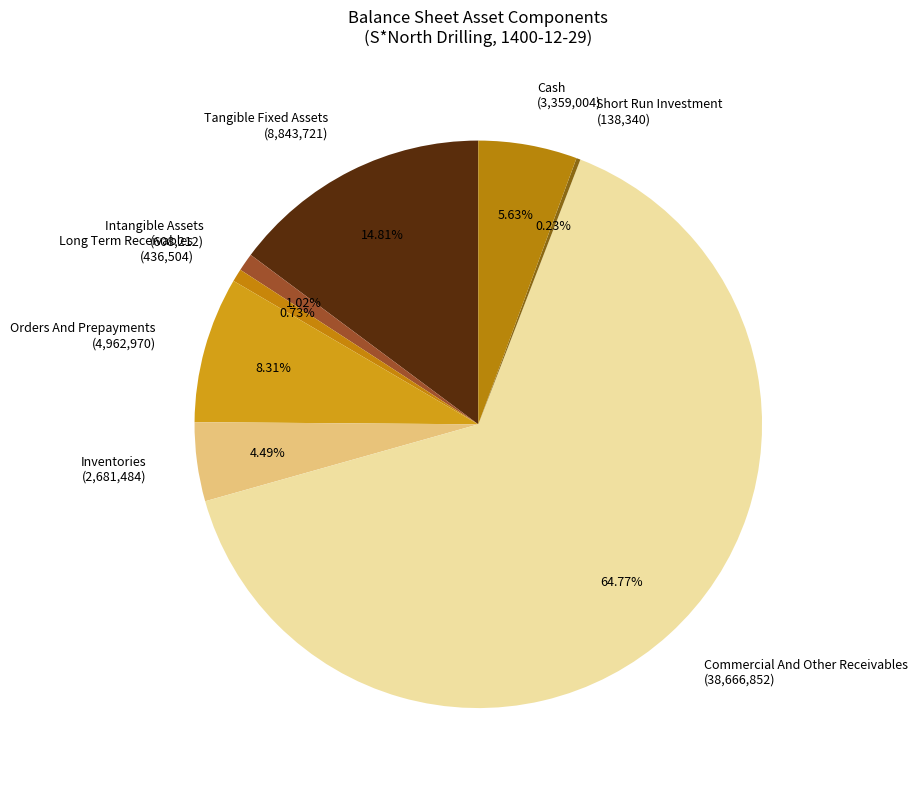

What is the ratio of the value at Commercial And Other Receivables (38,666,852) to the value at Tangible Fixed Assets (8,843,721)?

4.4